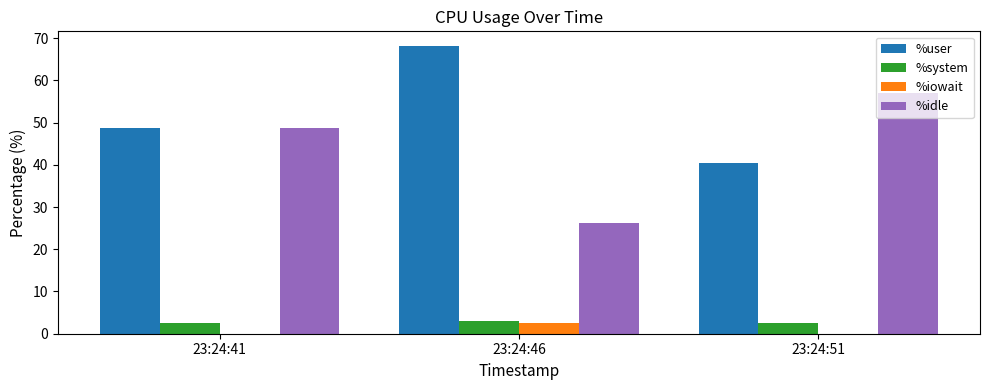

What is the total value across all series at 23:24:46?

100.0